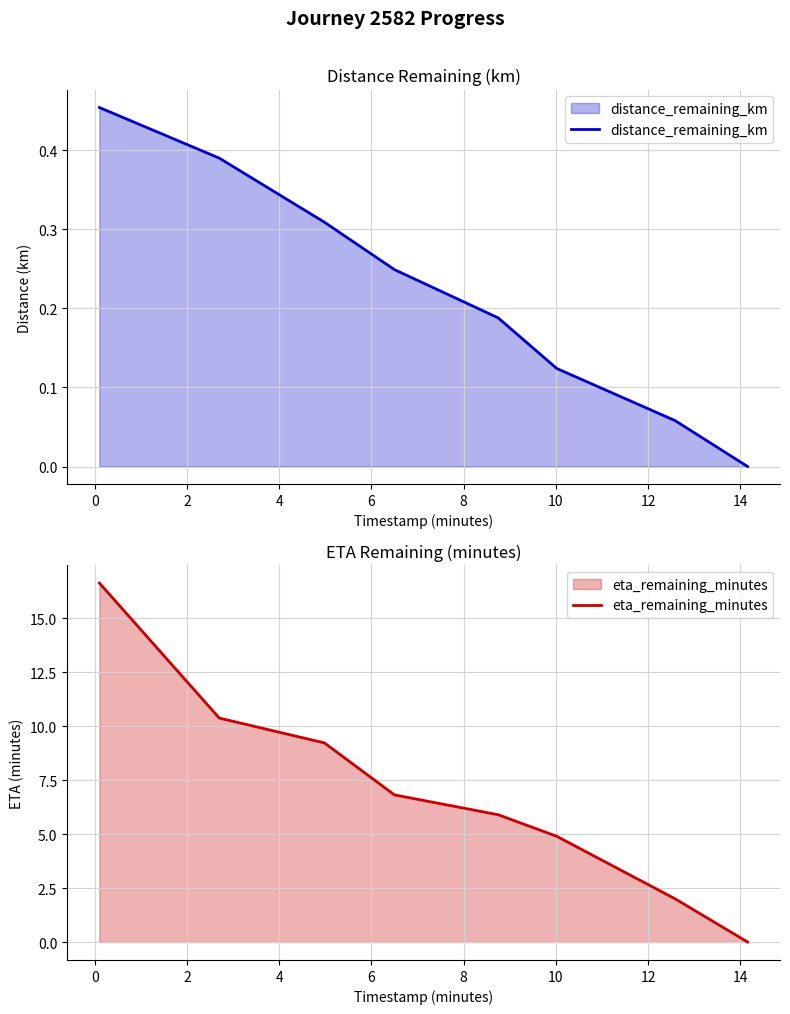

True or false: distance_remaining_km and eta_remaining_minutes intersect in this chart.

False